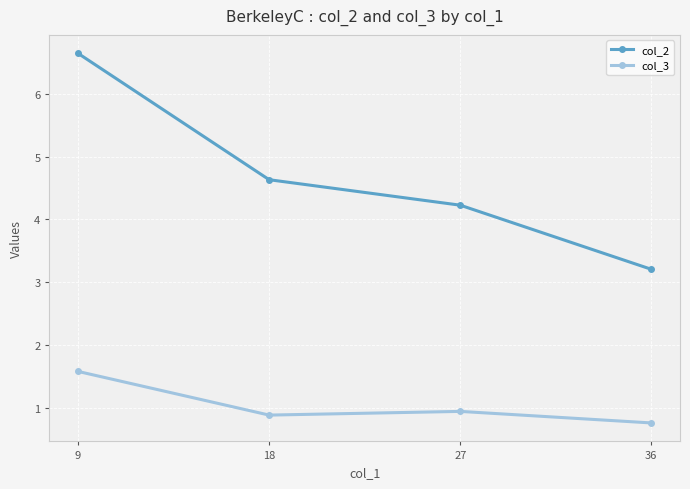

What is the sum of the col_2 values at 18 and 9?

11.3